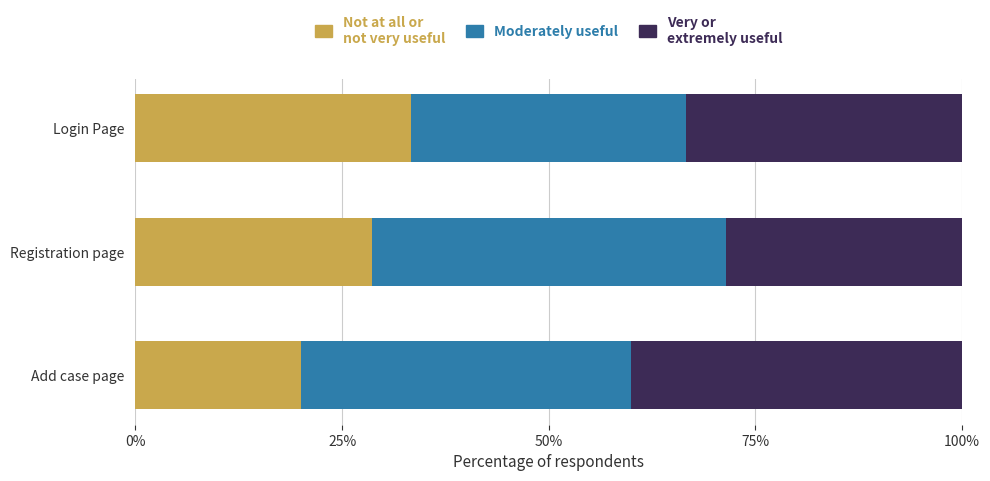

What are all the series names shown in the legend?

Not at all or not very useful, Moderately useful, Very or extremely useful